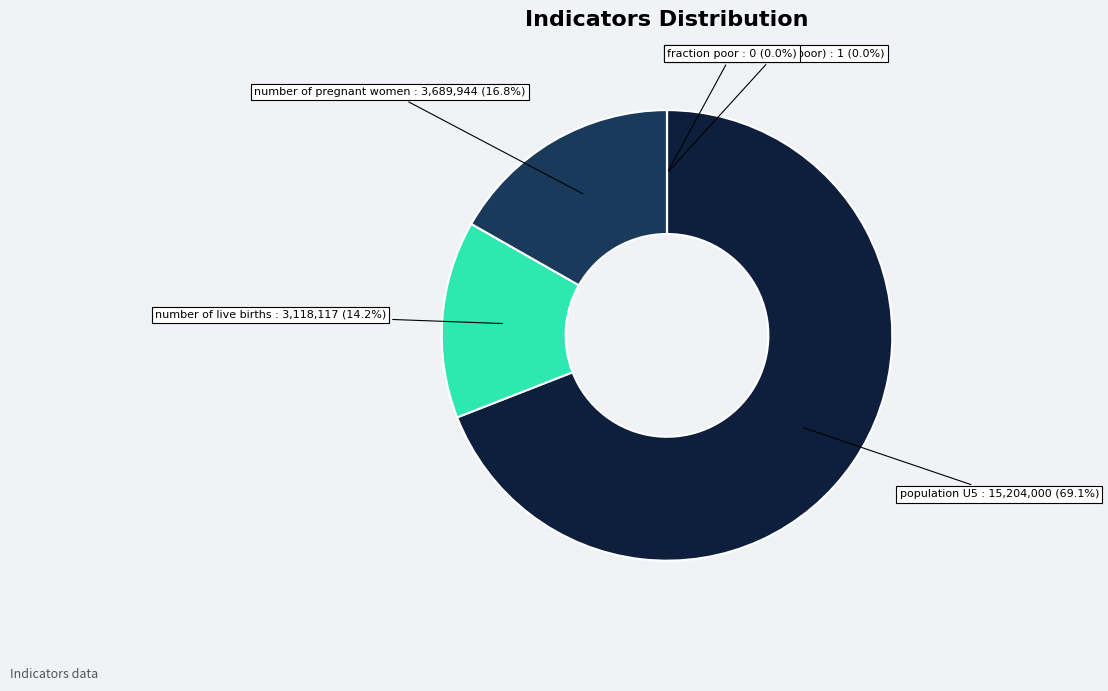

How many slices are in this pie chart?

5